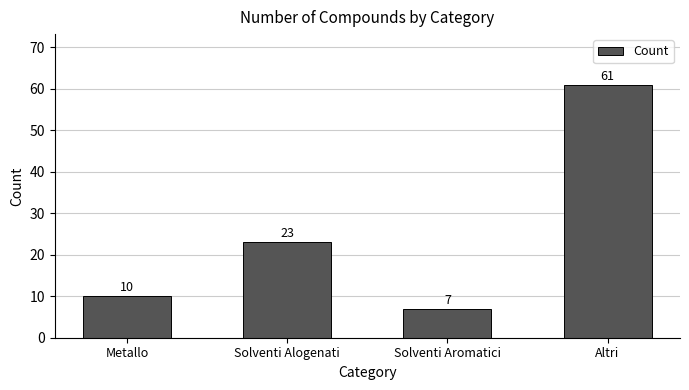

Which label corresponds to the smallest value in the chart?

Solventi Aromatici